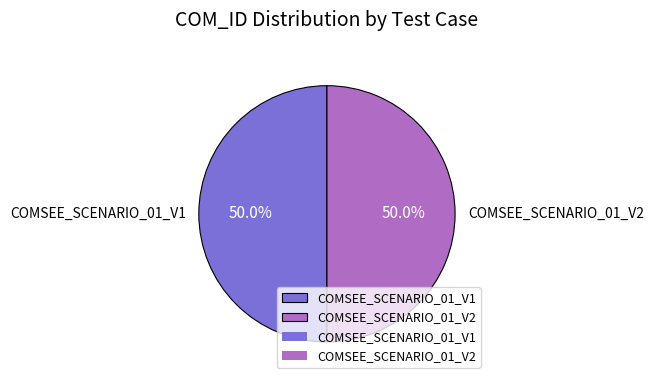

Is the sum of COMSEE_SCENARIO_01_V2 and COMSEE_SCENARIO_01_V1 greater than half?

Yes